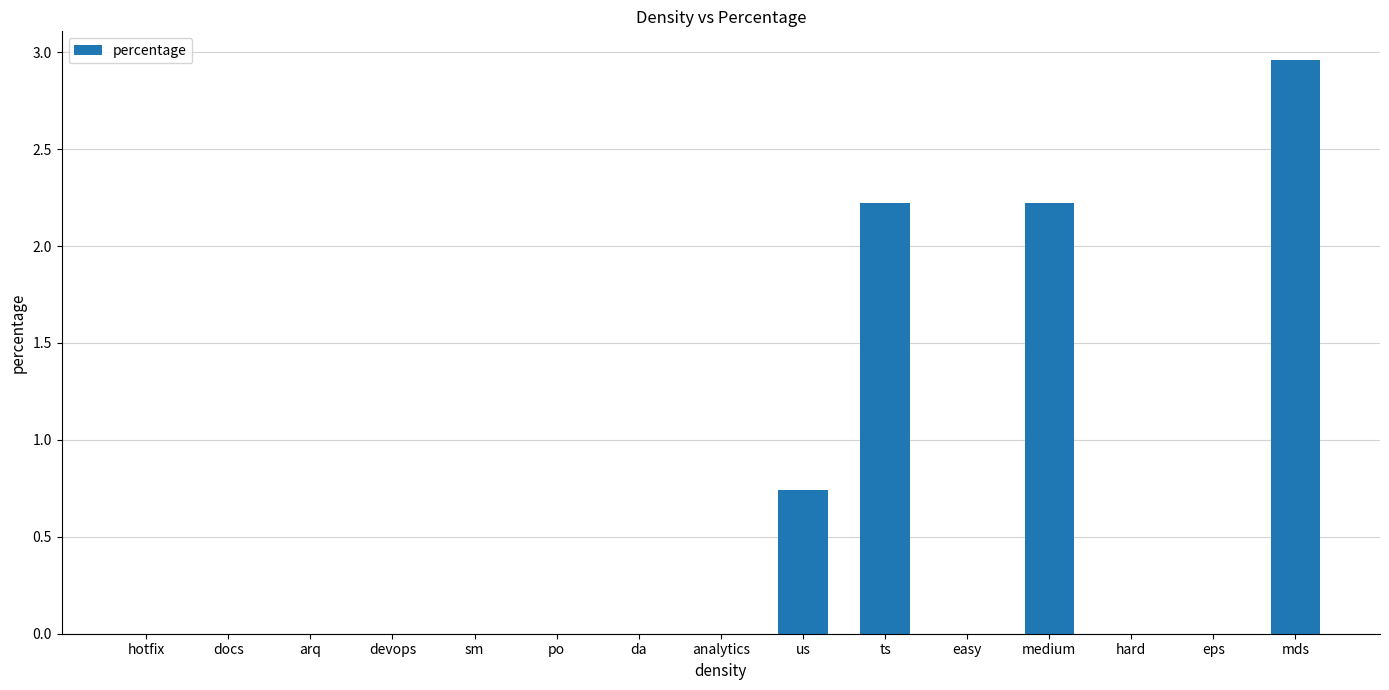

Is it true that the value at easy is 1.1?

False